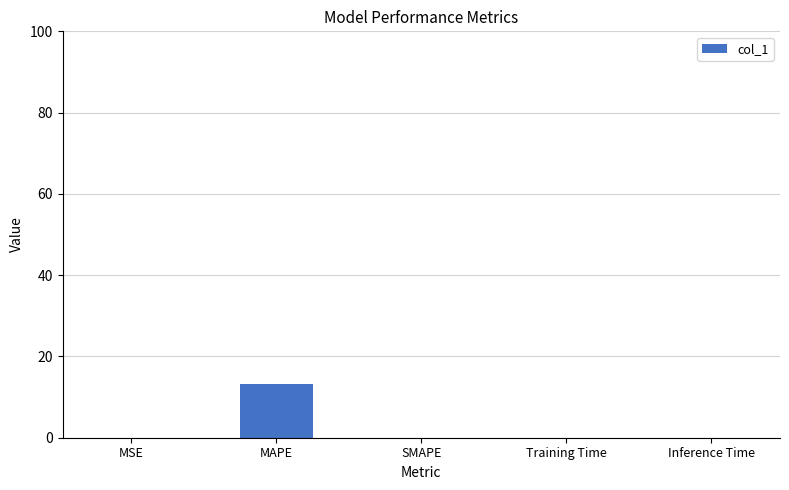

What value does the data have at MAPE?

13.3